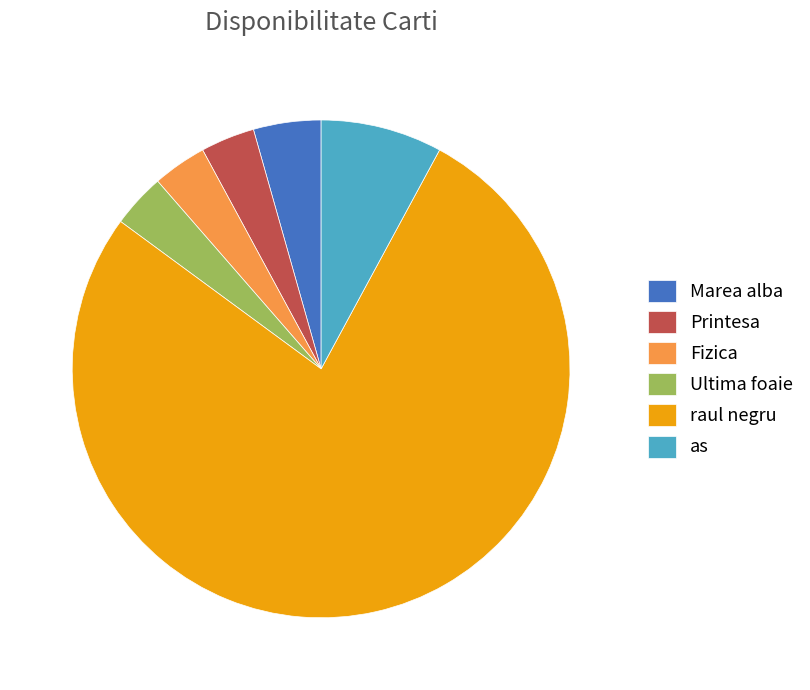

The Printesa slice represents 17% of the pie. True or false?

False